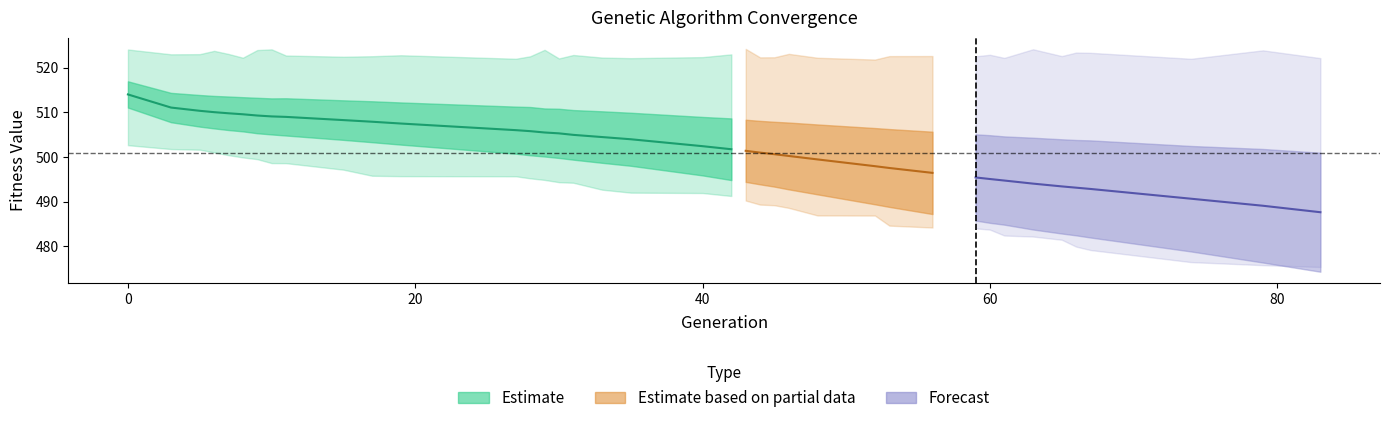

True or false: avg and std cross at least once.

False